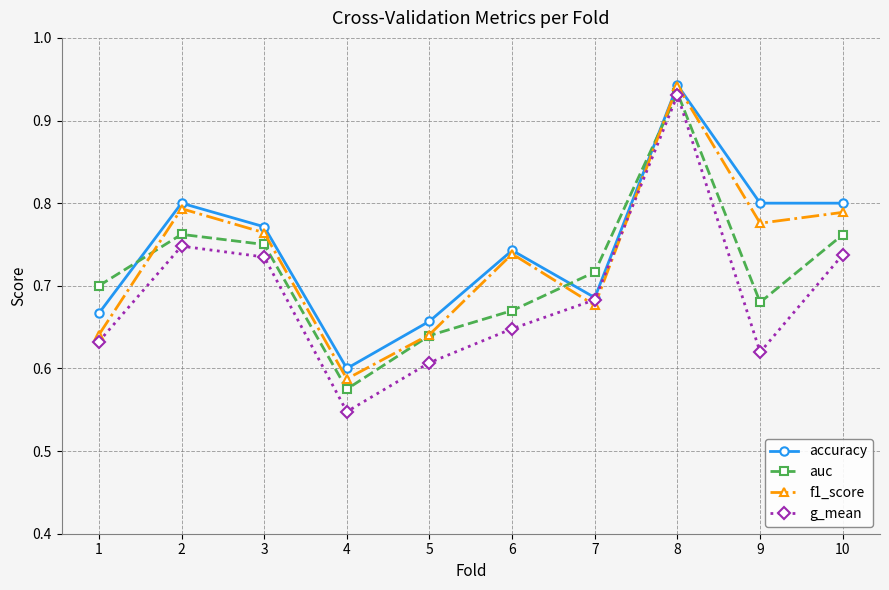

What is the total value across all series at 7?

2.8